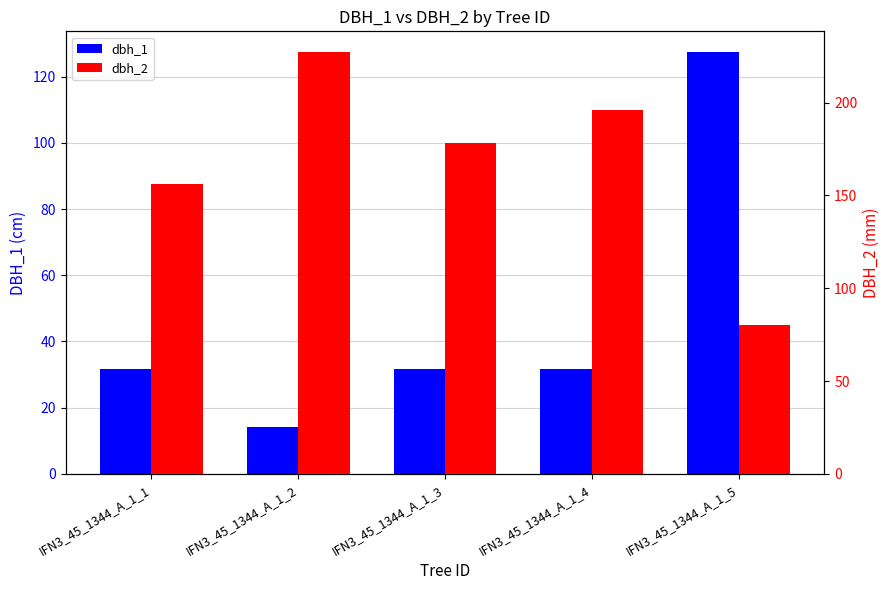

Rank the series at IFN3_45_1344_A_1_5 from highest to lowest value.

dbh_1, dbh_2